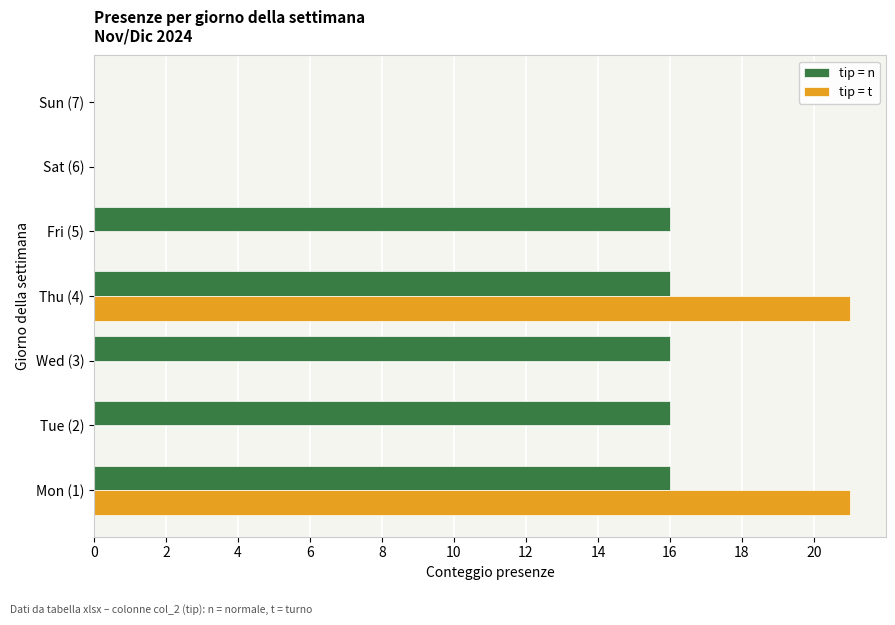

True or false: tip = n has a value of 0 at Sat (6).

True